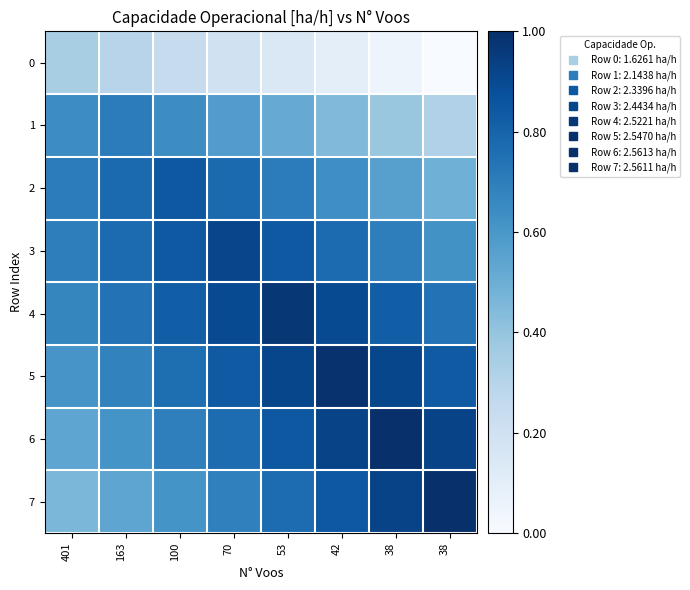

Reading left to right, transcribe all the data shown in this chart.

0: 401=0.3	163=0.3	100=0.2	70=0.2	53=0.1	42=0.1	38=0.0	38=0.0
1: 401=0.6	163=0.7	100=0.6	70=0.6	53=0.5	42=0.4	38=0.4	38=0.3
2: 401=0.7	163=0.8	100=0.8	70=0.8	53=0.7	42=0.6	38=0.6	38=0.5
3: 401=0.7	163=0.8	100=0.8	70=0.9	53=0.8	42=0.8	38=0.7	38=0.6
4: 401=0.7	163=0.7	100=0.8	70=0.9	53=1.0	42=0.9	38=0.8	38=0.7
5: 401=0.6	163=0.7	100=0.8	70=0.8	53=0.9	42=1.0	38=0.9	38=0.8
6: 401=0.5	163=0.6	100=0.7	70=0.8	53=0.8	42=0.9	38=1.0	38=0.9
7: 401=0.5	163=0.5	100=0.6	70=0.7	53=0.8	42=0.8	38=0.9	38=1.0